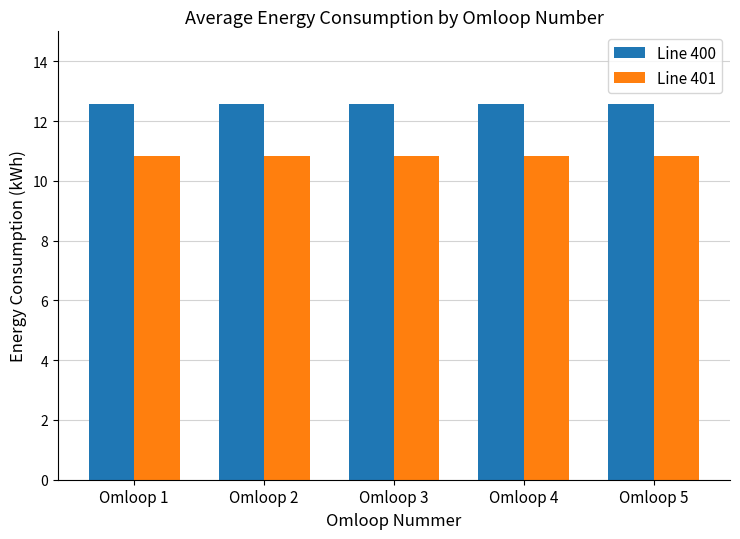

Reading left to right, list all the values displayed in this chart.

Line 400: 12.6	12.6	12.6	12.6	12.6
Line 401: 10.8	10.8	10.8	10.8	10.8